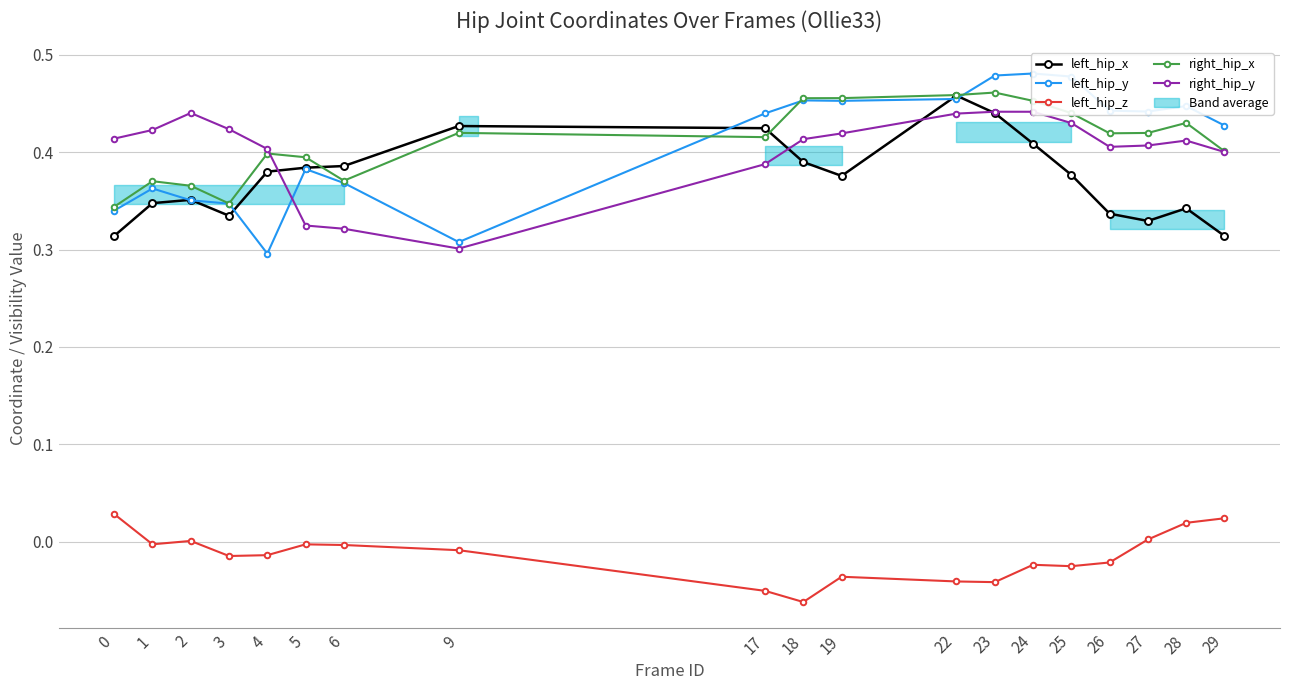

Reading left to right, what are all the values shown in this chart?

left_hip_x: 0.3	0.3	0.4	0.3	0.4	0.4	0.4	0.4	0.4	0.4	0.4	0.5	0.4	0.4	0.4	0.3	0.3	0.3	0.3
left_hip_y: 0.3	0.4	0.4	0.3	0.3	0.4	0.4	0.3	0.4	0.5	0.5	0.5	0.5	0.5	0.5	0.4	0.4	0.4	0.4
left_hip_z: 0.0	-0.0	0.0	-0.0	-0.0	-0.0	-0.0	-0.0	-0.1	-0.1	-0.0	-0.0	-0.0	-0.0	-0.0	-0.0	0.0	0.0	0.0
right_hip_x: 0.3	0.4	0.4	0.3	0.4	0.4	0.4	0.4	0.4	0.5	0.5	0.5	0.5	0.5	0.4	0.4	0.4	0.4	0.4
right_hip_y: 0.4	0.4	0.4	0.4	0.4	0.3	0.3	0.3	0.4	0.4	0.4	0.4	0.4	0.4	0.4	0.4	0.4	0.4	0.4